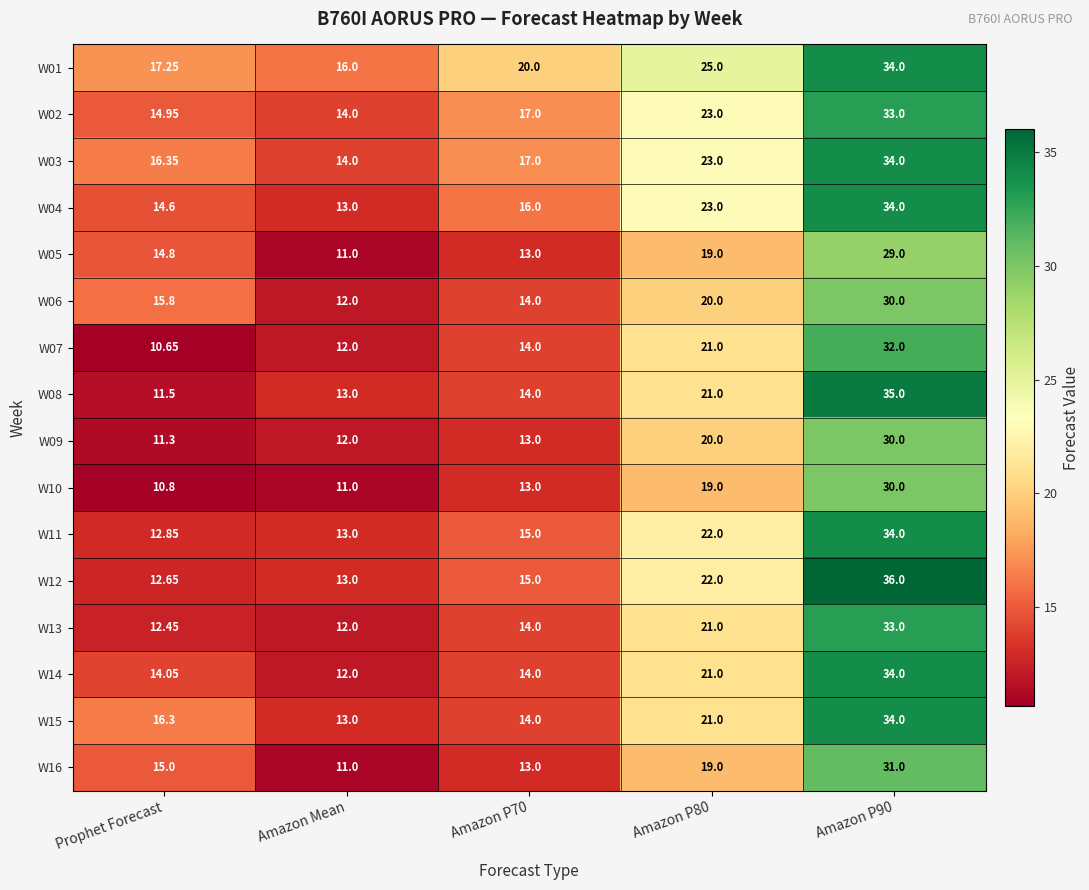

At which label does W15 reach its minimum?

Amazon Mean